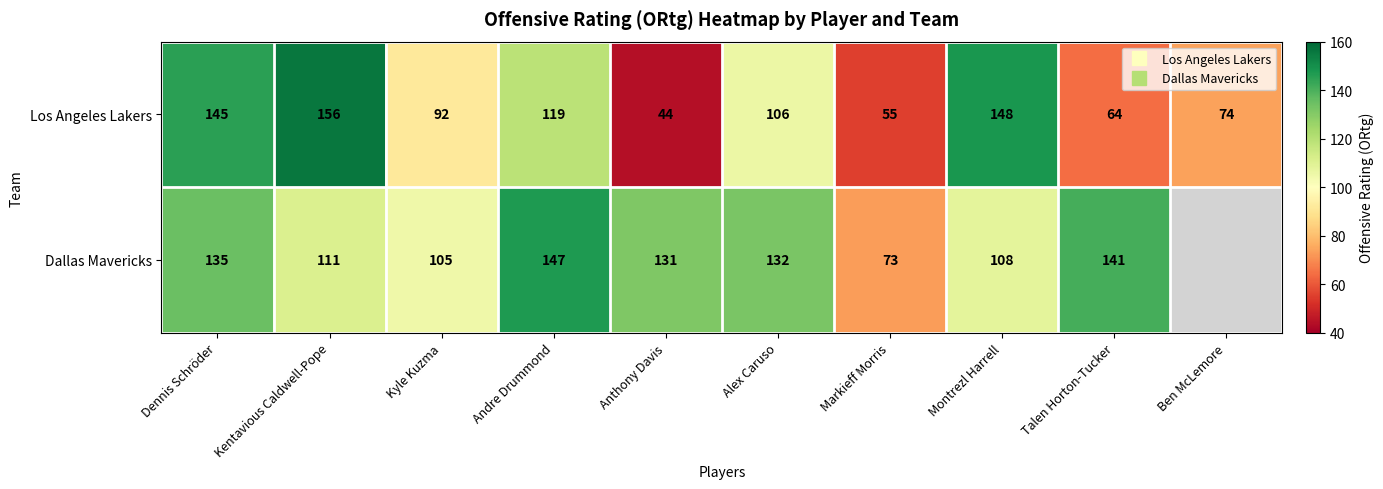

Is the value of Dallas Mavericks at Dennis Schröder greater than the value of Los Angeles Lakers at Kentavious Caldwell-Pope?

No